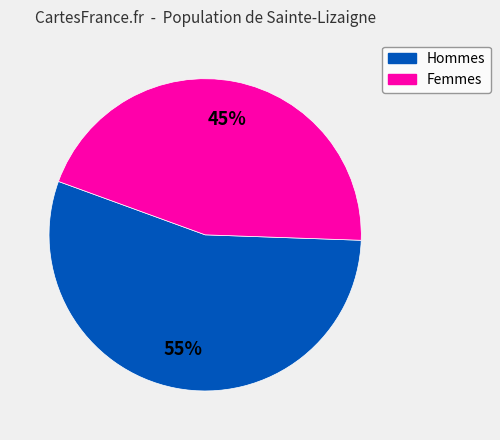

To the nearest percent, what is the average slice percentage?

50%